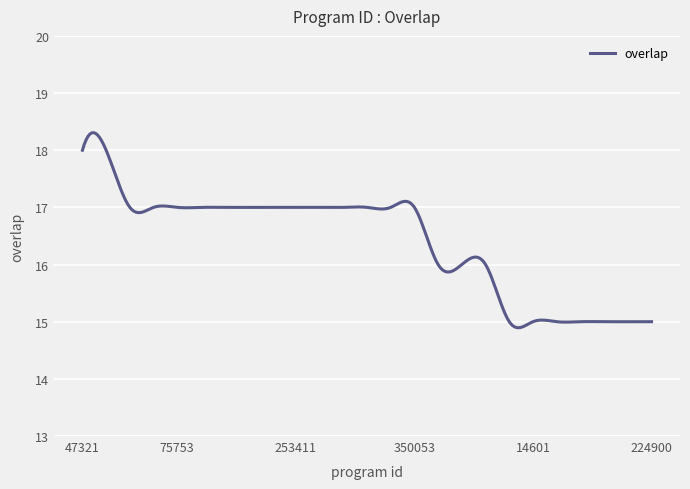

What is the difference between the maximum and minimum values?

3.4